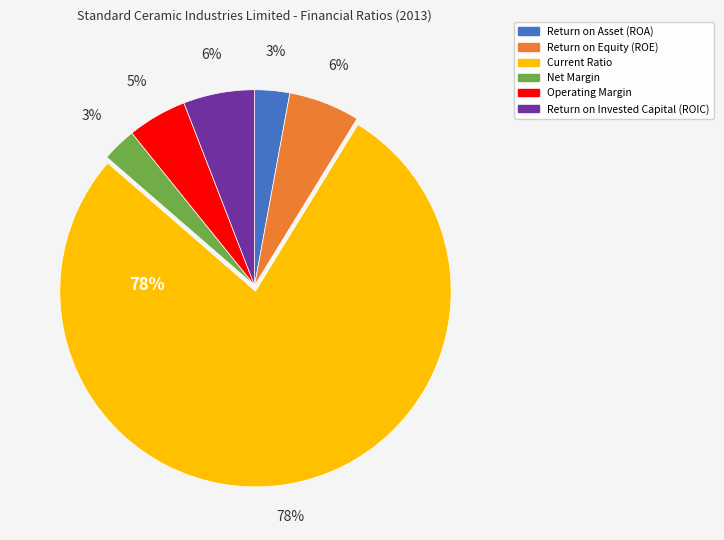

What is the smallest slice in the pie chart?

Net Margin